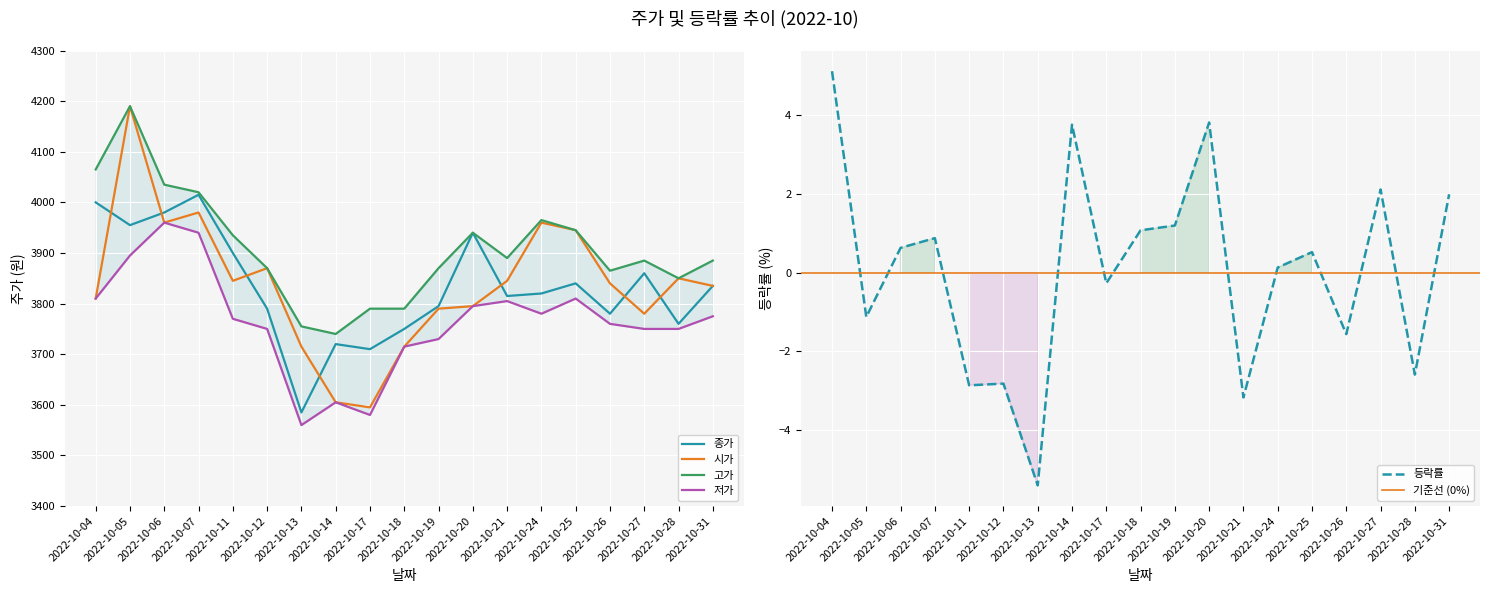

The 종가 series shows 3780 at 2022-10-26. True or false?

True